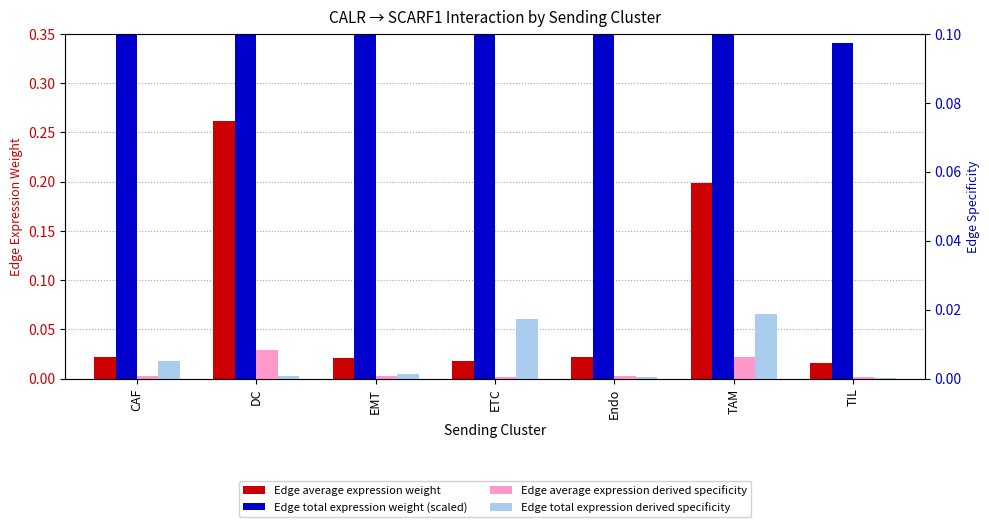

What is the difference between the maximum and minimum values in the Edge total expression derived specificity series?

0.1